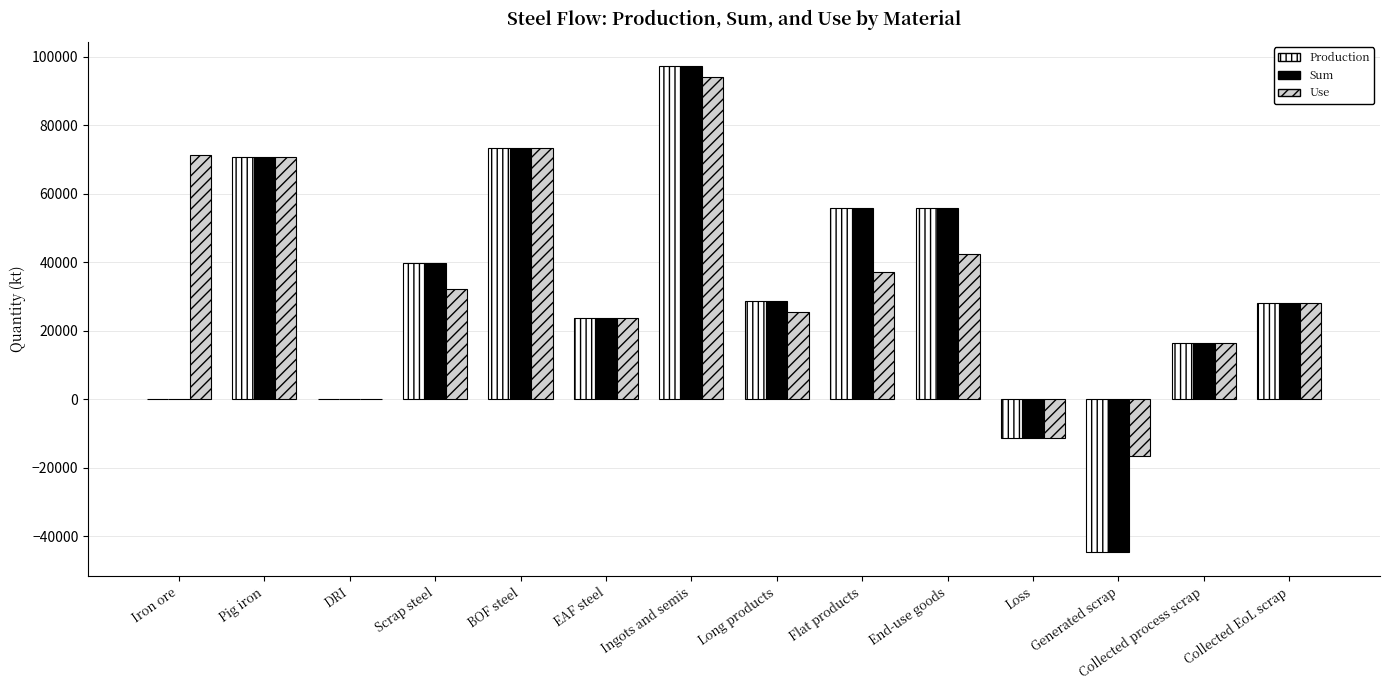

Which series changed the most between Scrap steel and BOF steel?

Use